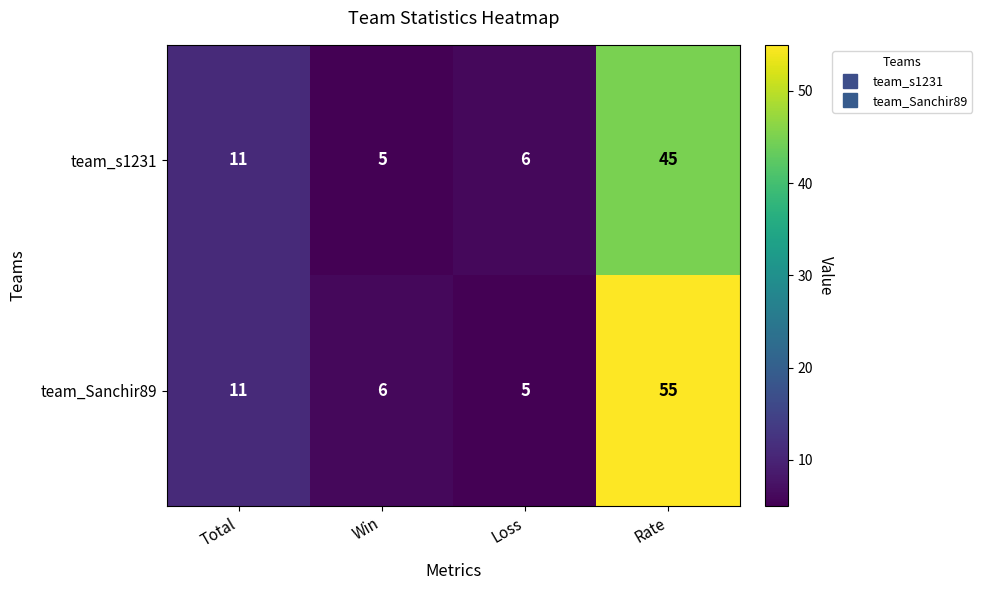

At how many categories does at least one series exceed 22?

1